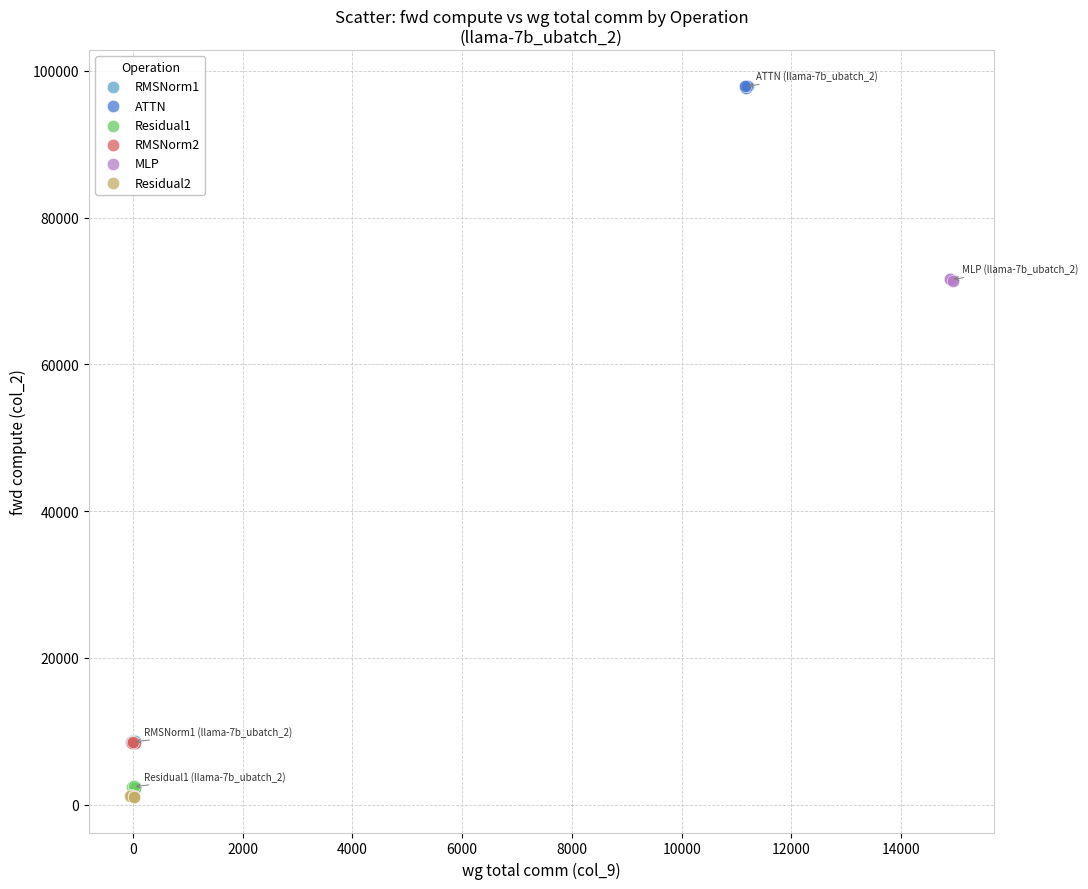

What are all the series names shown in the legend?

RMSNorm1, ATTN, Residual1, RMSNorm2, MLP, Residual2